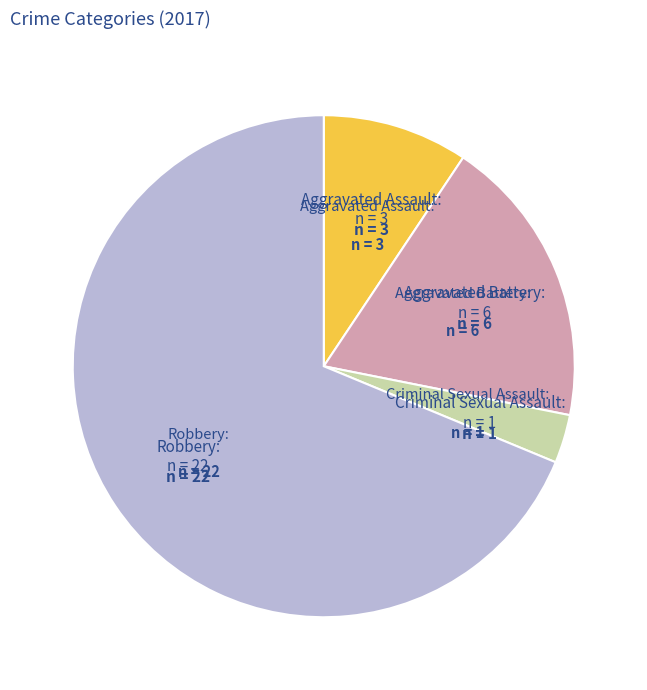

Does any single category account for the majority?

Yes